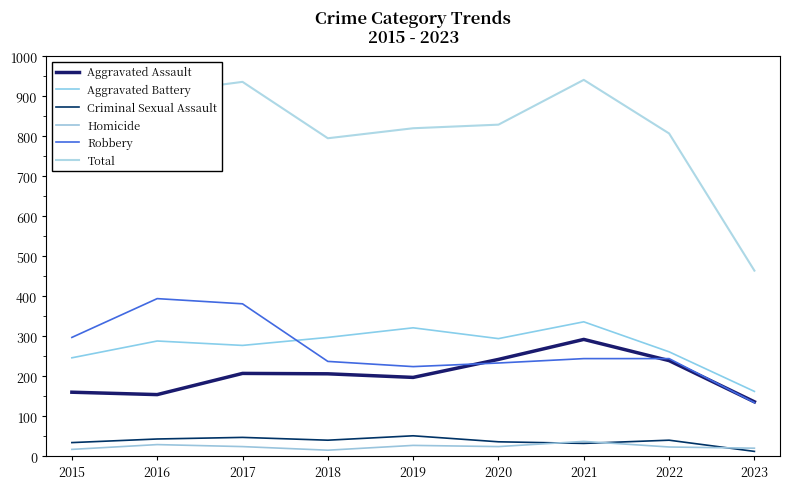

Rank the series at 2015 from lowest to highest value.

Homicide, Criminal Sexual Assault, Aggravated Assault, Aggravated Battery, Robbery, Total